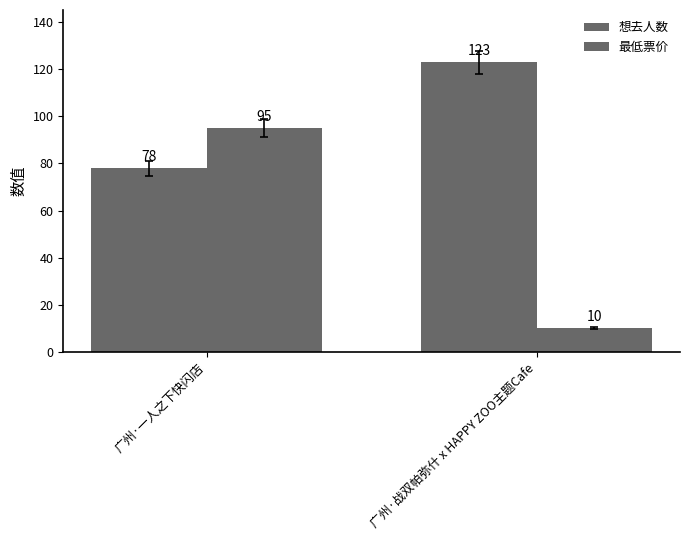

How many data points in 最低票价 are less than 95?

1